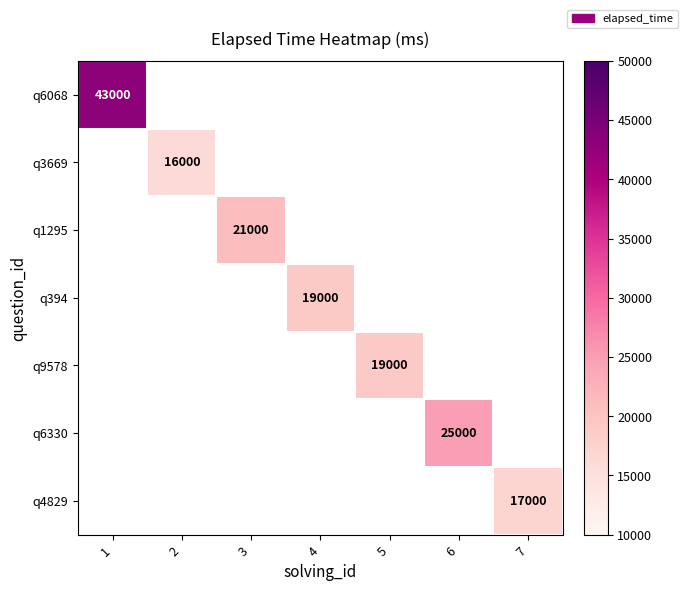

Is it true that q3669 equals 4259 at 2?

False